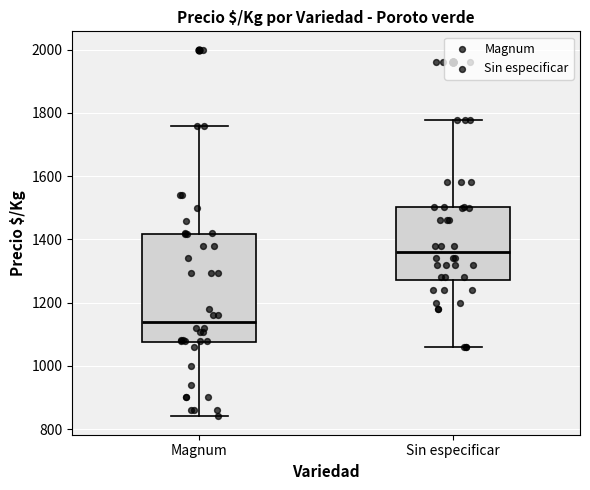

Reading left to right, transcribe this box plot: for each box, give where its median line is, the range the box spans, and where its two whiskers end, as read against the y-axis. The values are not printed on the chart, so give them approximately, as read against the axis.

Magnum: median 1140, box 1080 to 1420, whiskers 840 to 1760
Sin especificar: median 1360, box 1280 to 1500, whiskers 1060 to 1780